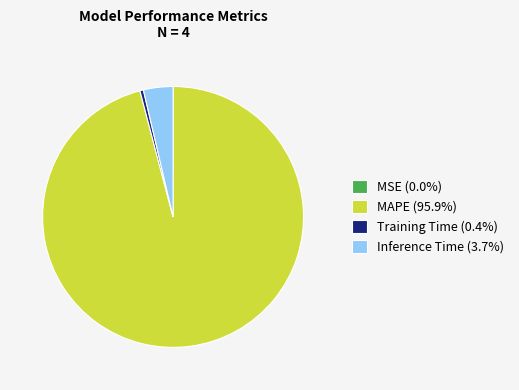

Is the sum of Inference Time (3.7%) and MAPE (95.9%) greater than half?

Yes